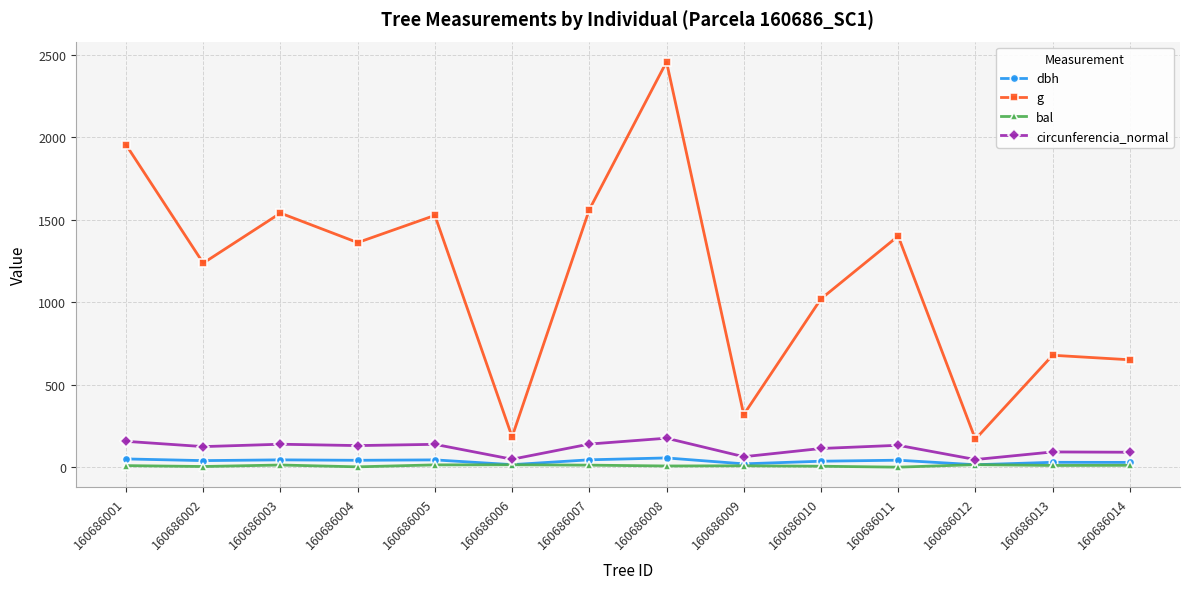

What is the minimum value for g?

169.7